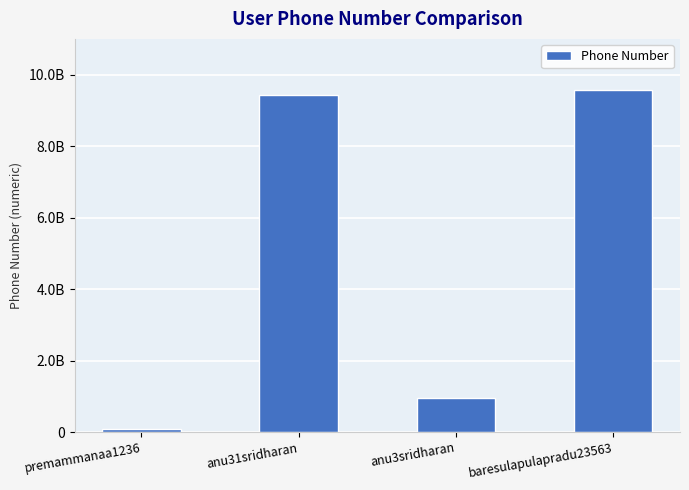

Which has a higher value, anu3sridharan or premammanaa1236?

anu3sridharan